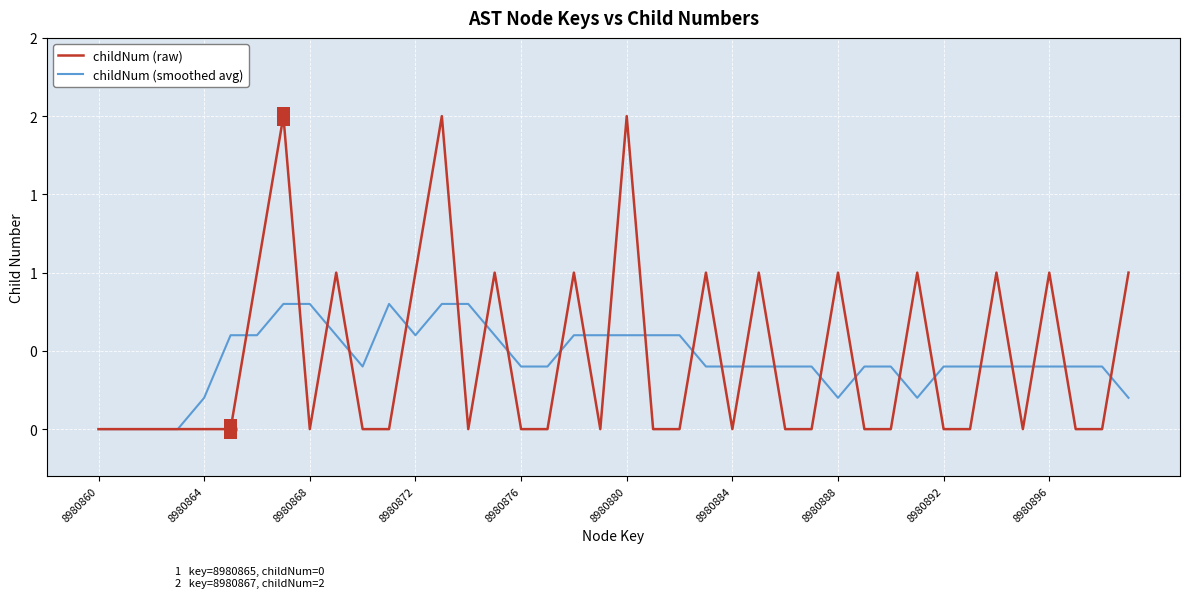

At how many categories does at least one series exceed 0?

36